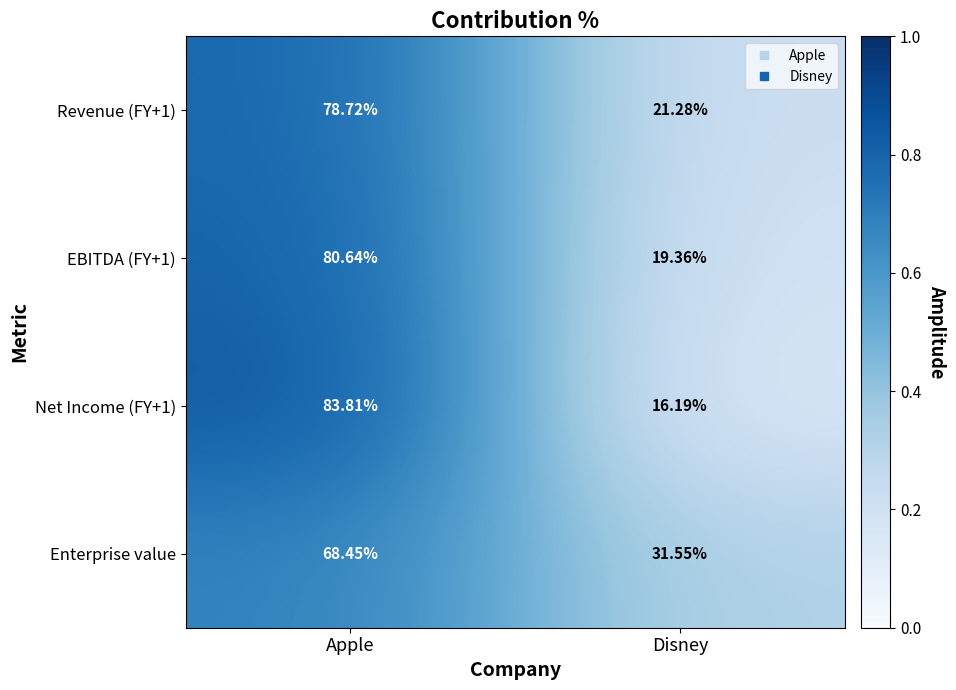

What is the spread (max minus min) of values at Disney?

15.4